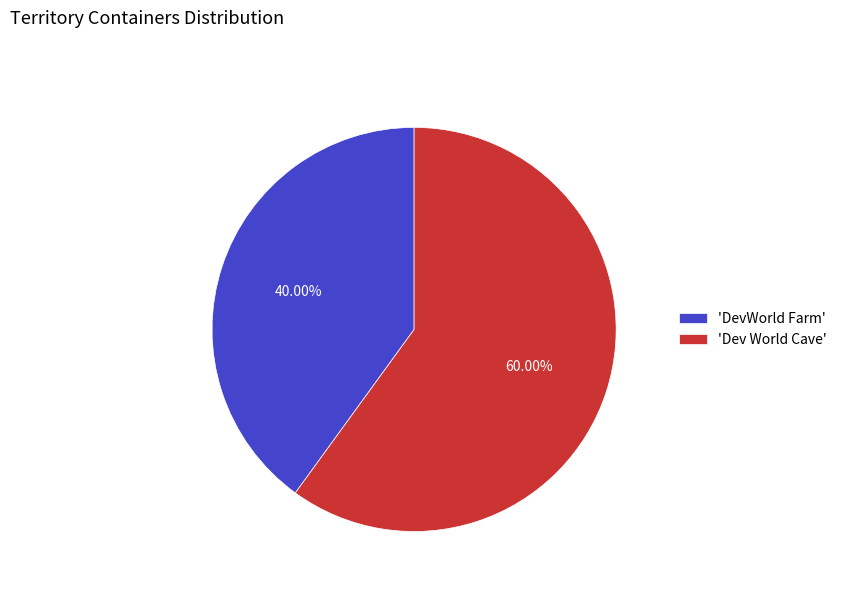

Is the sum of 'DevWorld Farm' and 'Dev World Cave' greater than half?

Yes